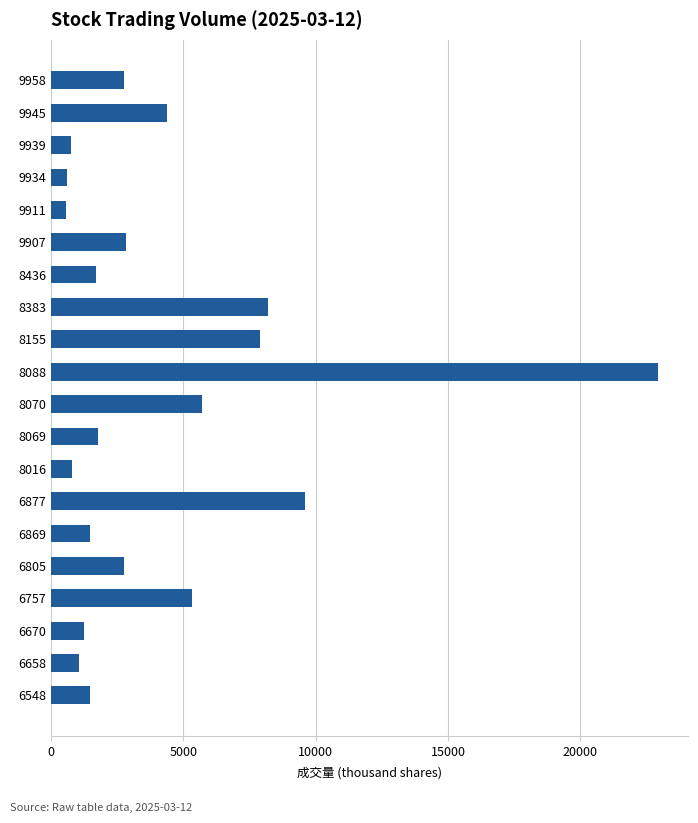

What is the value of the 11th bar from the top?

5723